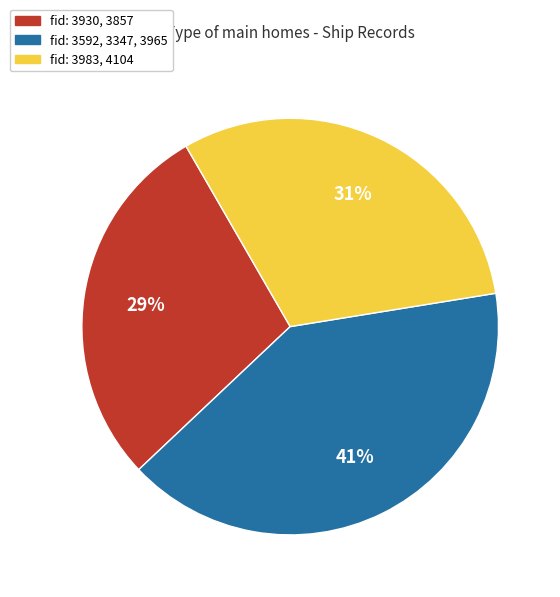

Which category has the smallest portion of the pie?

fid: 3930, 3857